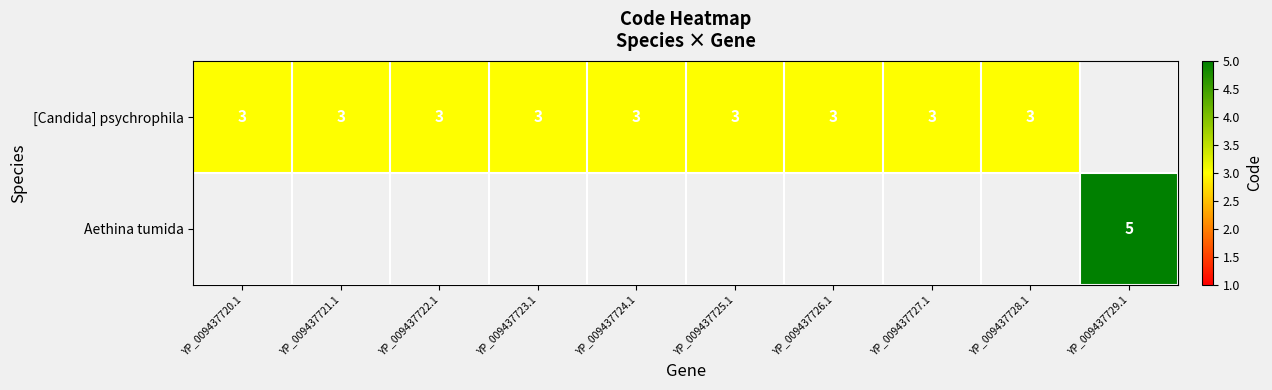

The [Candida] psychrophila series shows 3 at YP_009437721.1. True or false?

True